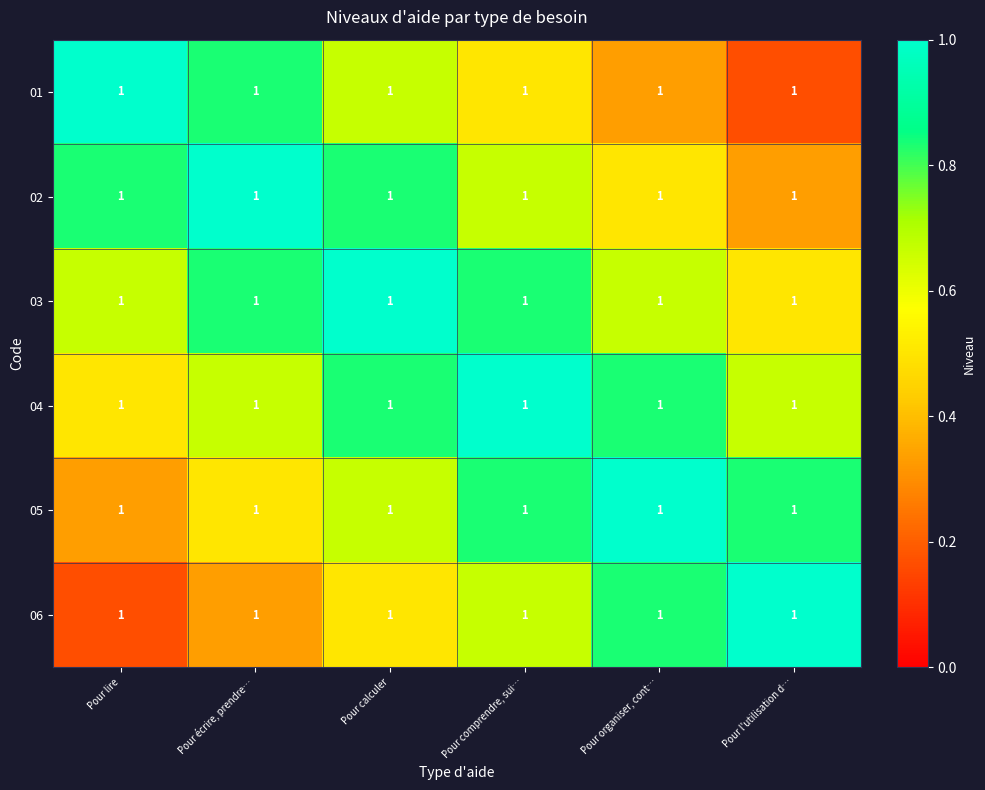

Where is 01 nearest to the value 0?

Pour l'utilisation d…